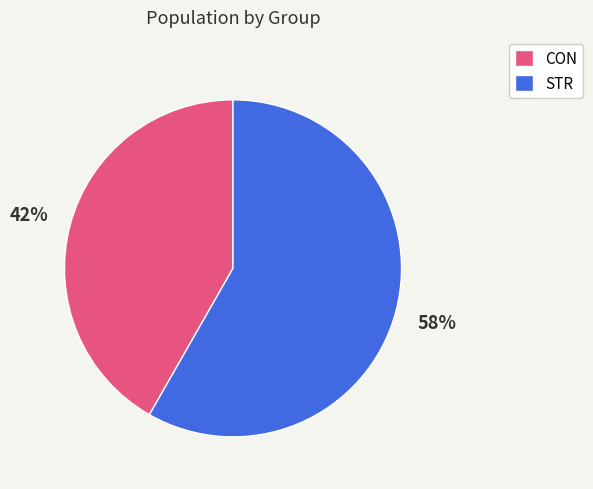

To the nearest percent, what is the average slice percentage?

50%